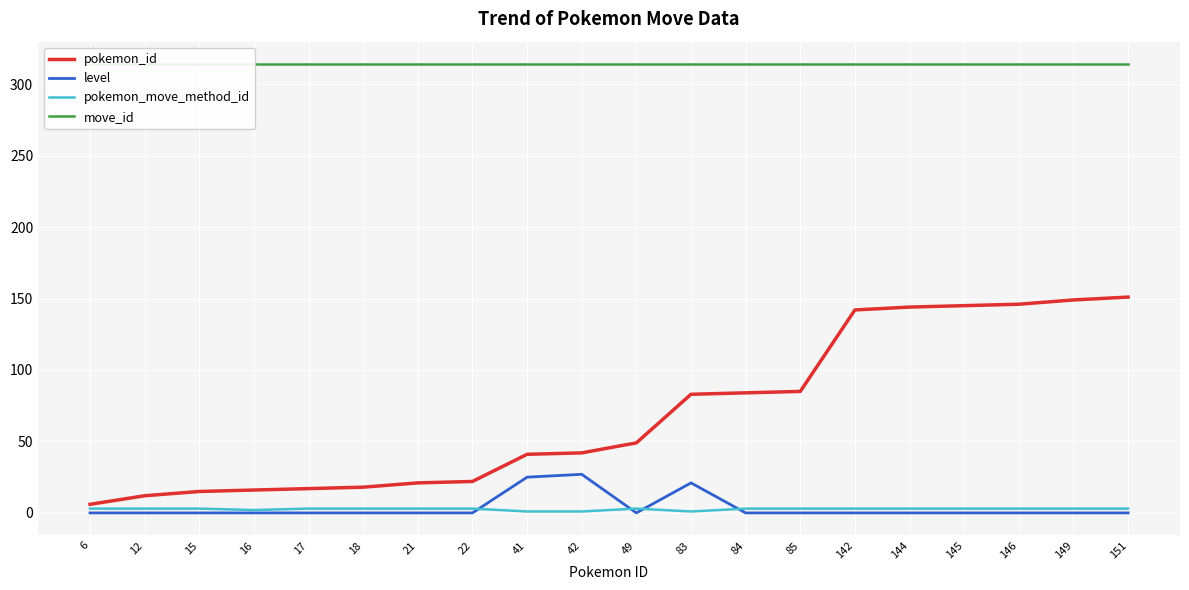

What are all the series names shown in the legend?

pokemon_id, level, pokemon_move_method_id, move_id